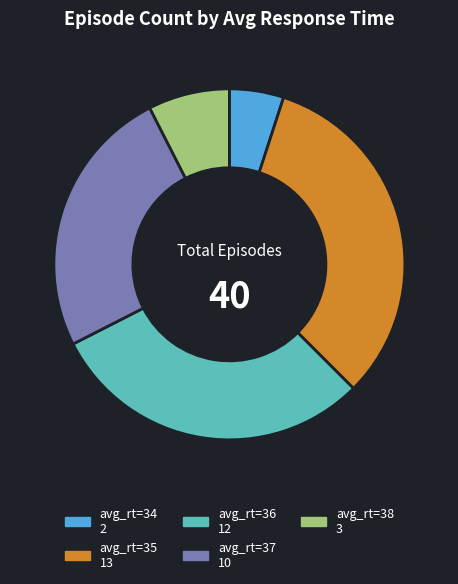

Does any single category account for the majority?

No